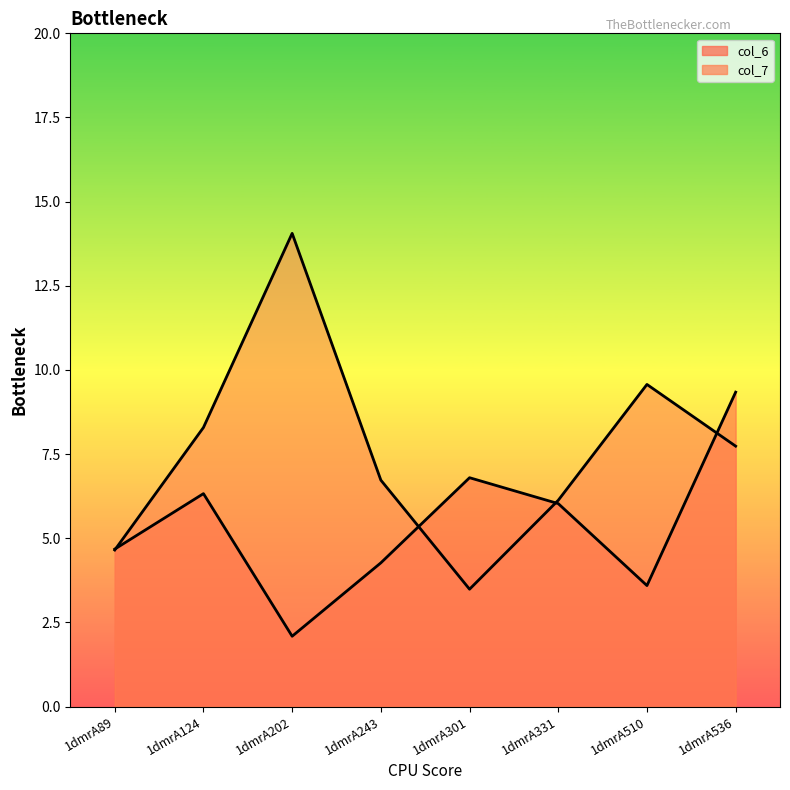

The value of col_6 at 1dmrA331 is 9.2. True or false?

False